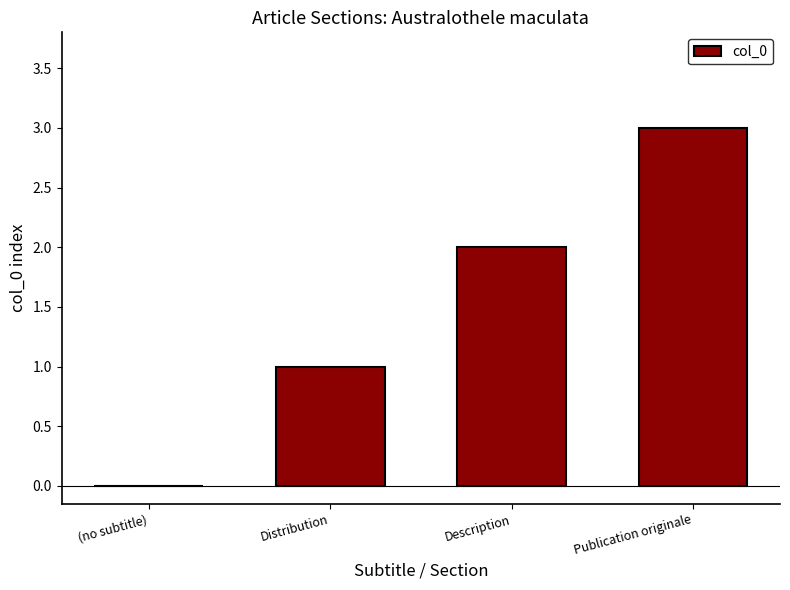

What is the approximate value at Description?

2